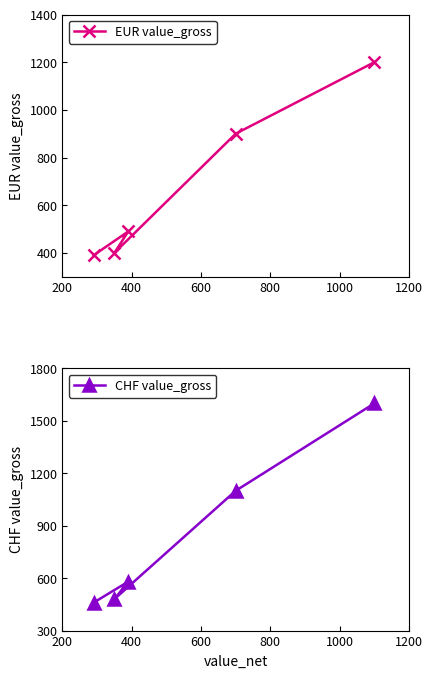

What is the value of the CHF value_gross point at the 1st from the left?

460